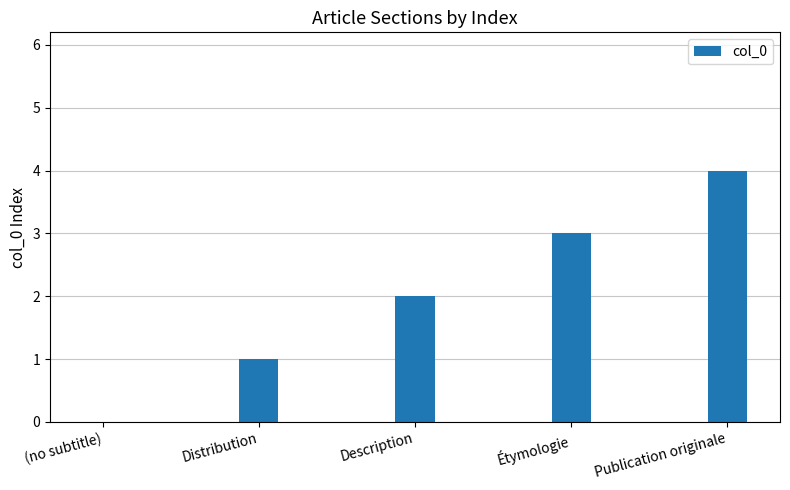

How many positive values are there?

4